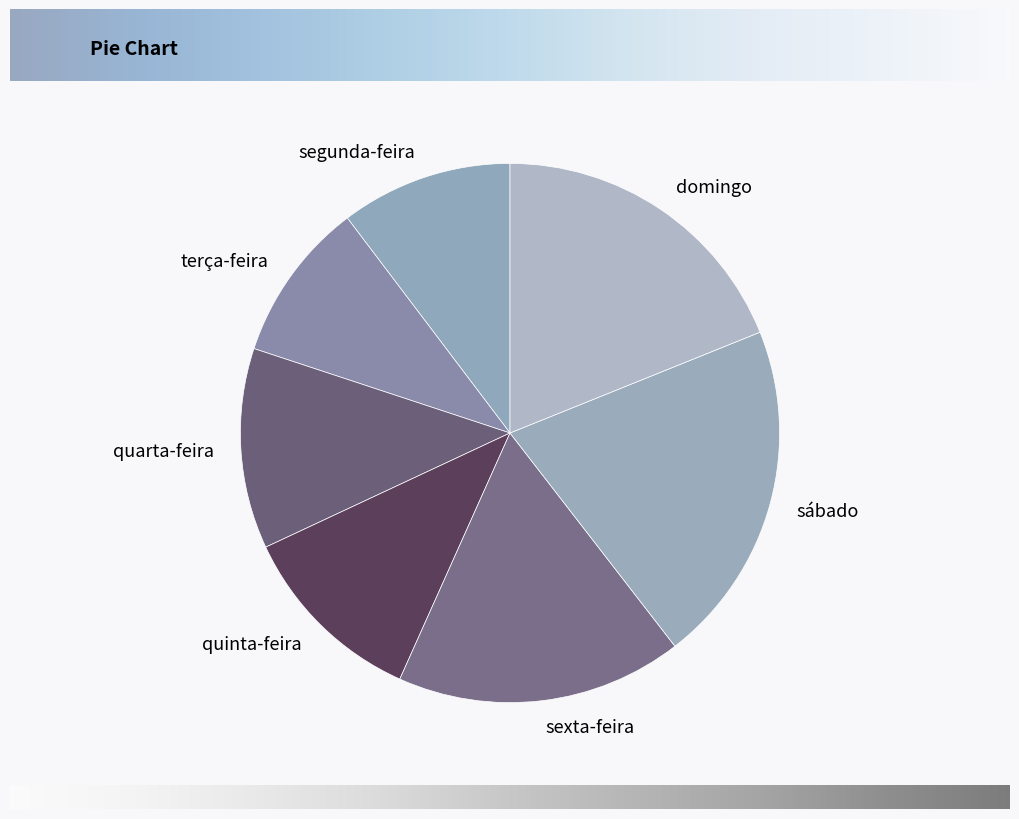

Is it true that sábado is 35% of the pie?

False